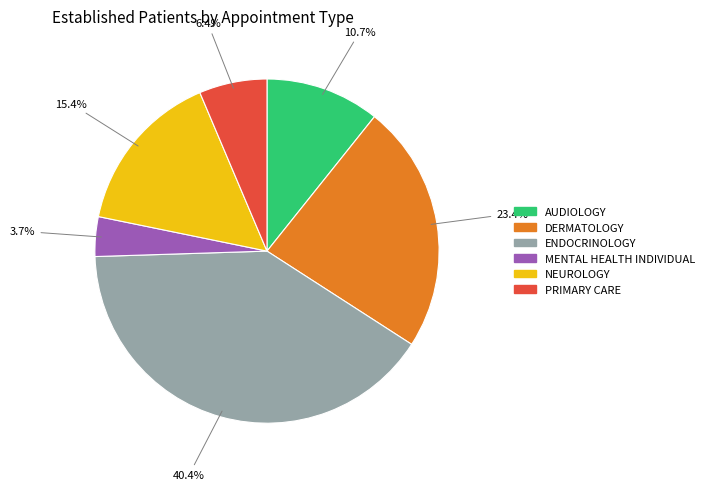

Is ENDOCRINOLOGY the majority of the pie?

No